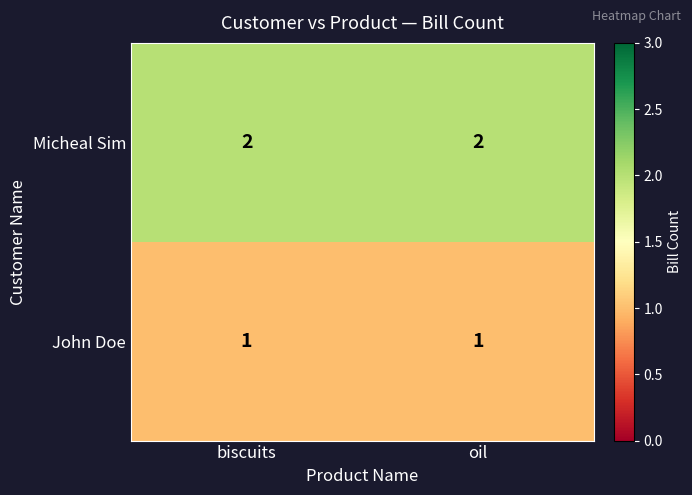

Reading left to right, extract all data points from this chart.

Micheal Sim: 2	2
John Doe: 1	1